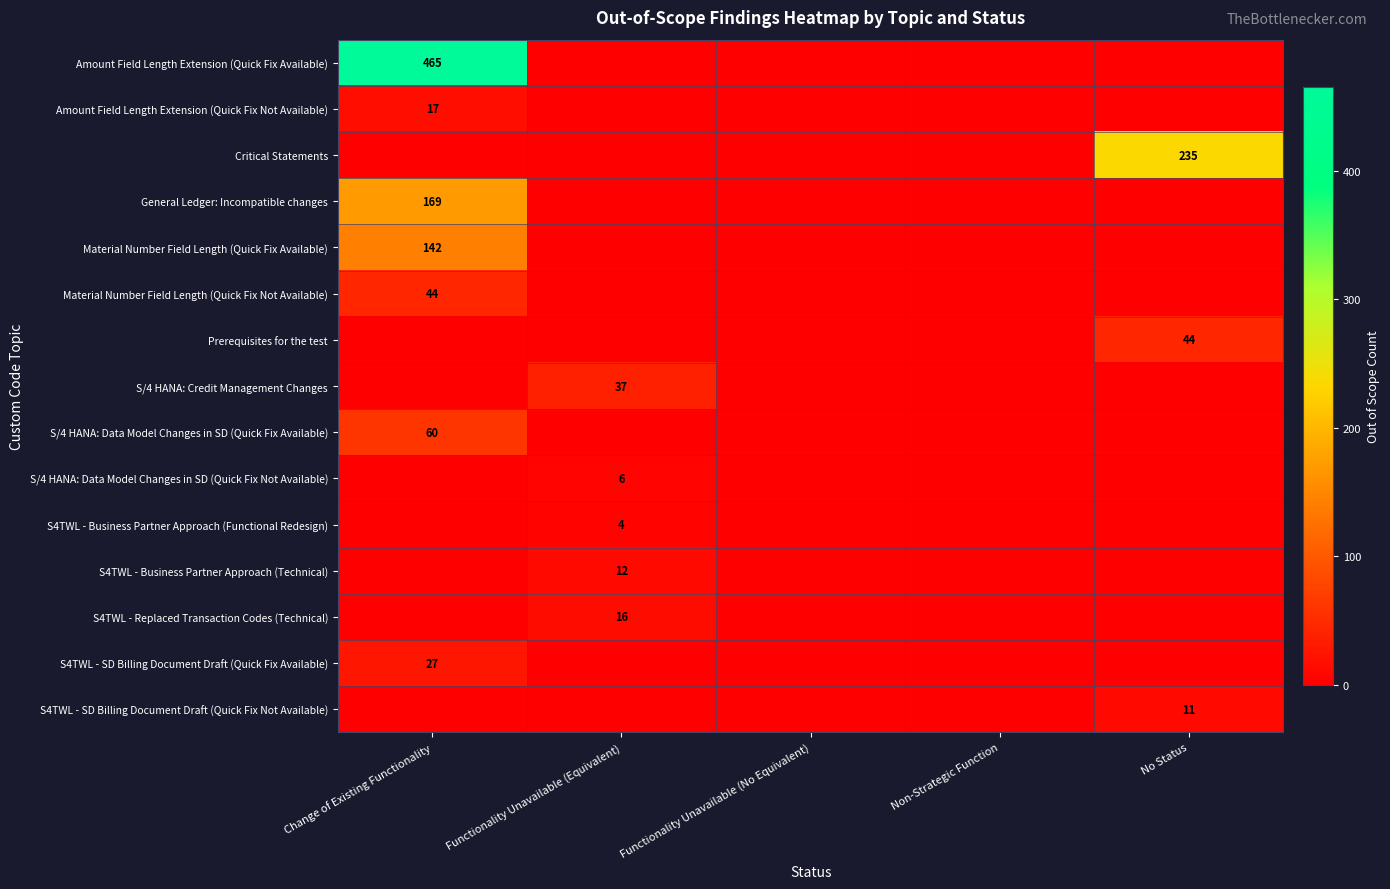

The Critical Statements series shows 235 at No Status. True or false?

True